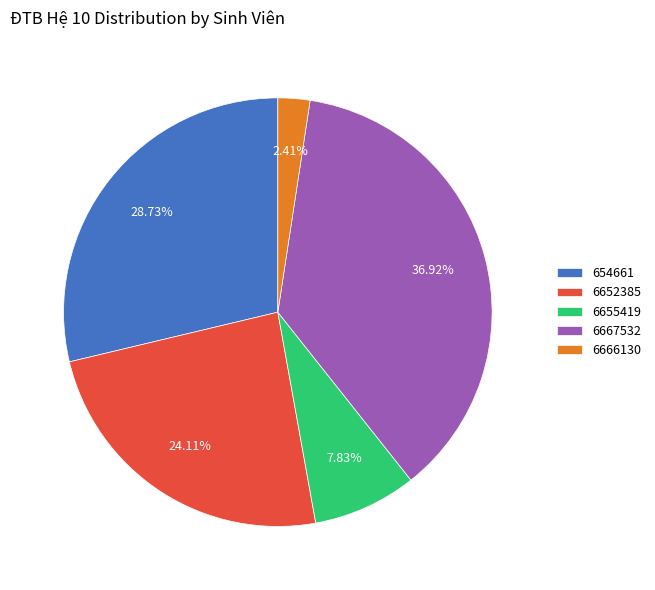

To the nearest percent, what is the difference between the 6667532 and 6652385 slice percentages?

13%